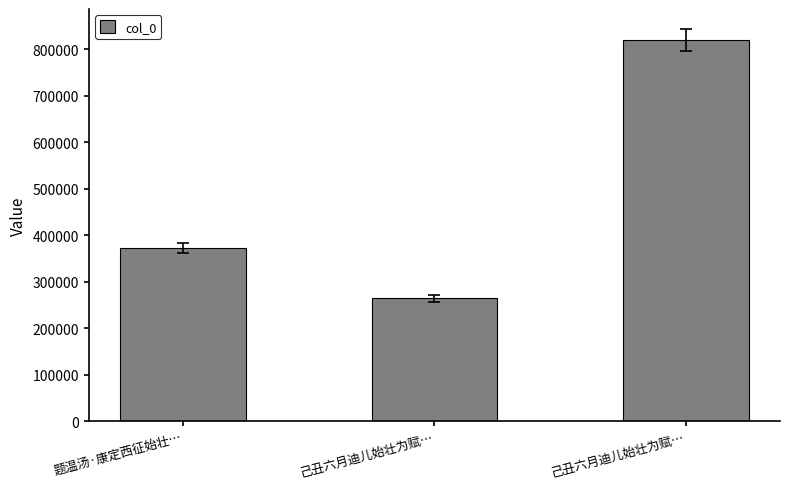

Are the bars horizontal?

No